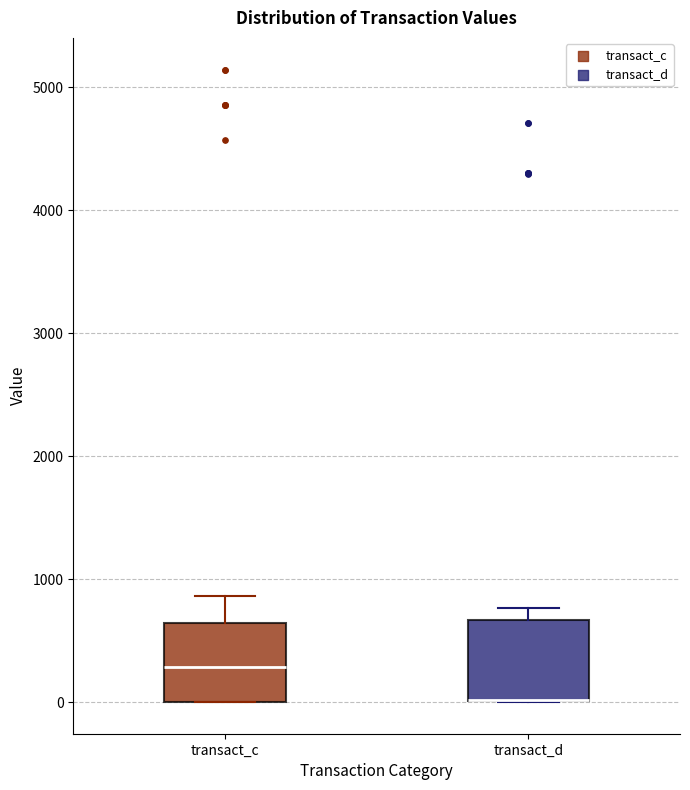

Where does the upper whisker of the box for transact_c end on the y-axis? The values are not printed on the chart, so give them approximately, as read against the axis.

900